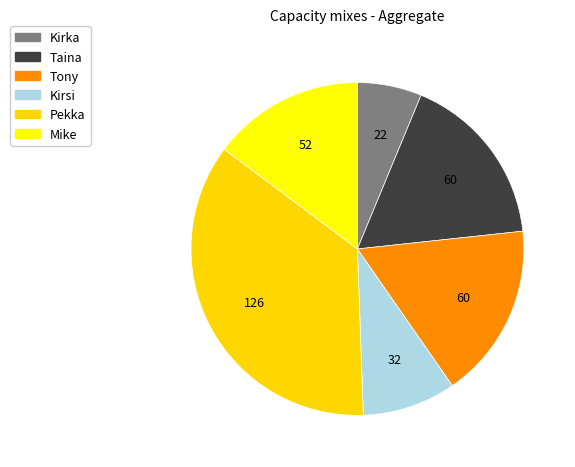

Which category has the biggest portion of the pie?

Pekka